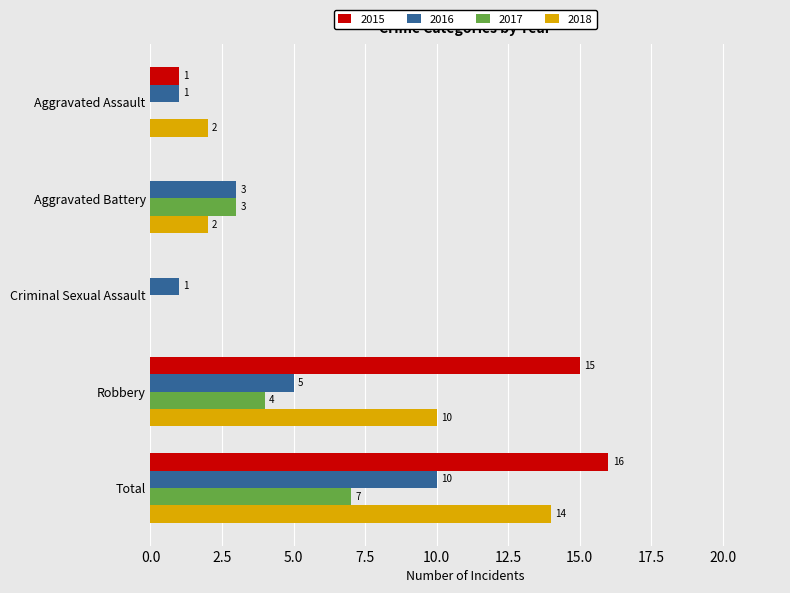

At which category does the chart reach its peak across all series?

Total